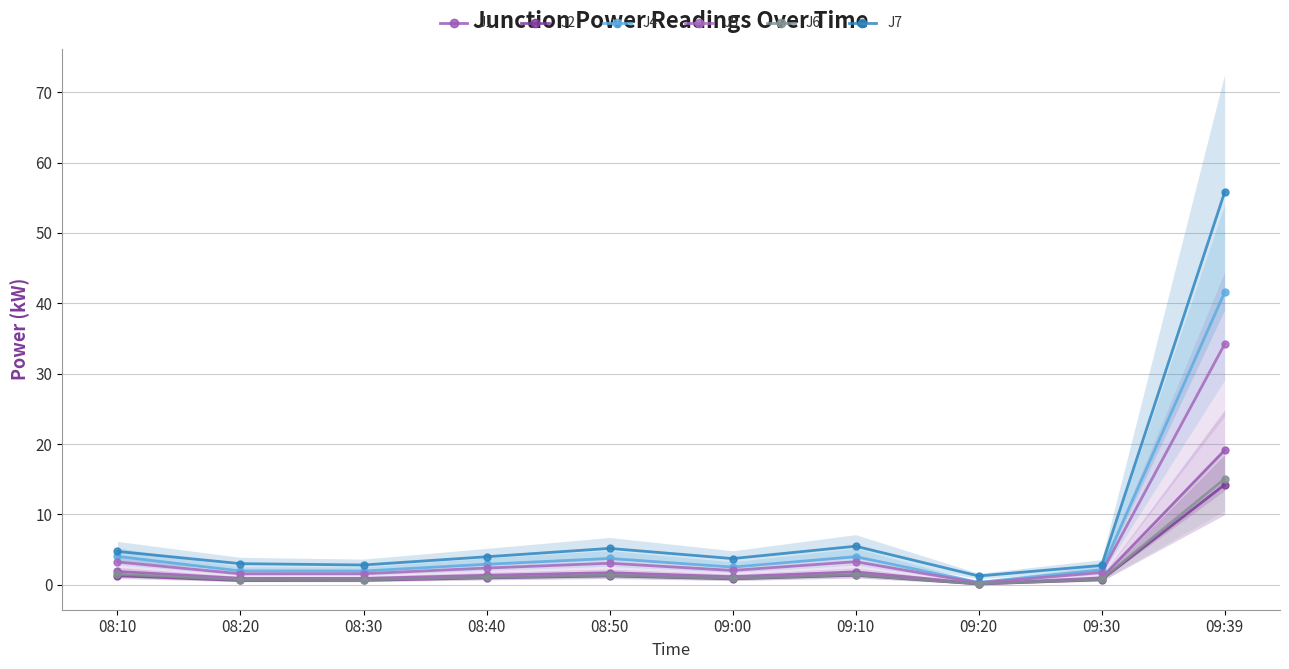

Which has a higher value, 09:30 or 09:20?

09:30